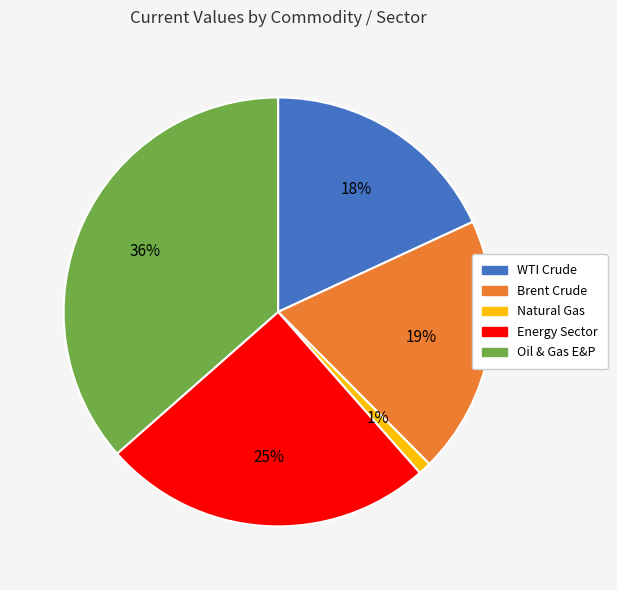

Count the number of slices in the pie.

5